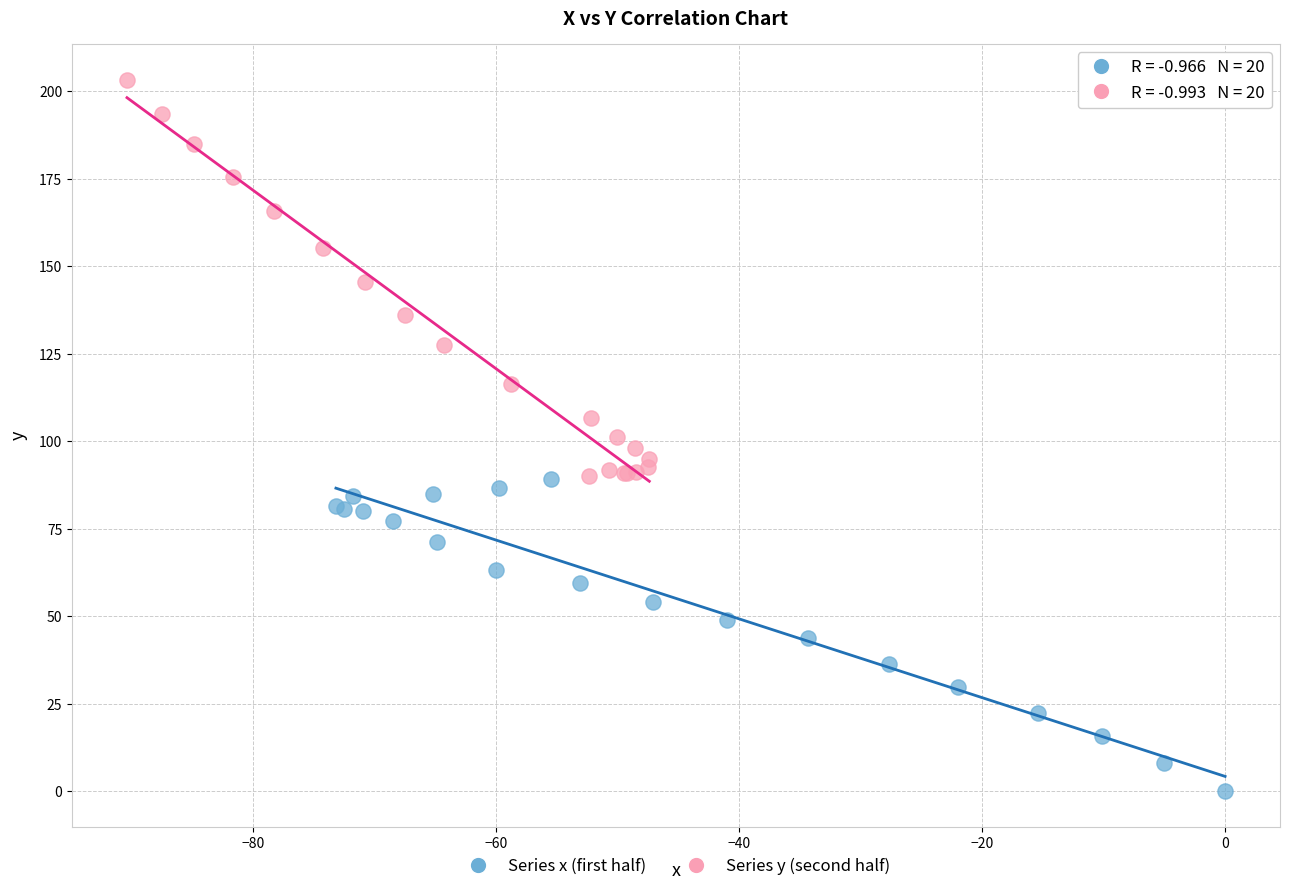

Which series contains the highest Y value?

Series y (second half)